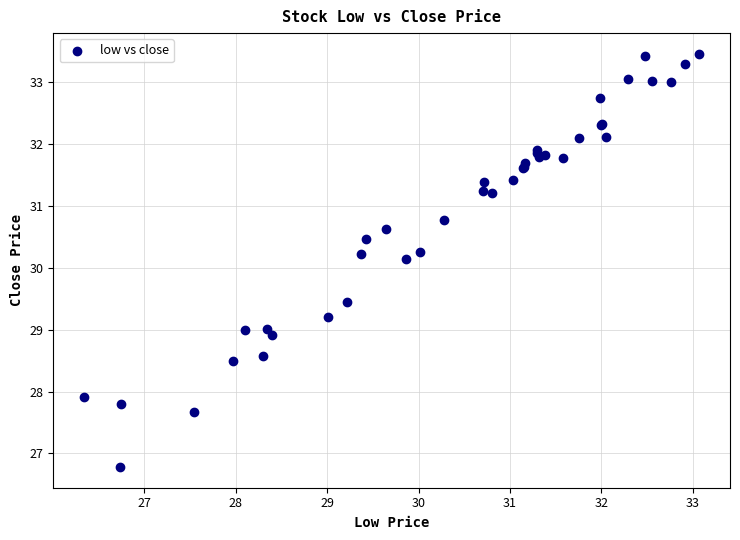

What Y value in the scatter plot is closest to 30?

30.1